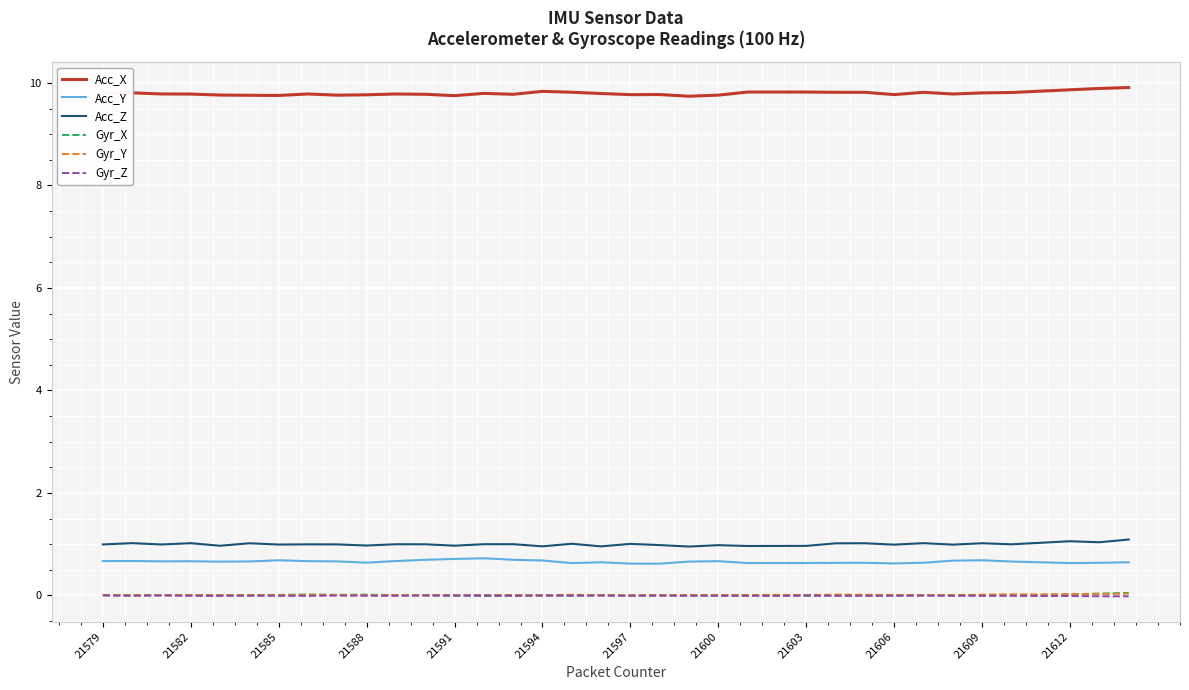

Which series has the largest total across all categories?

Acc_X